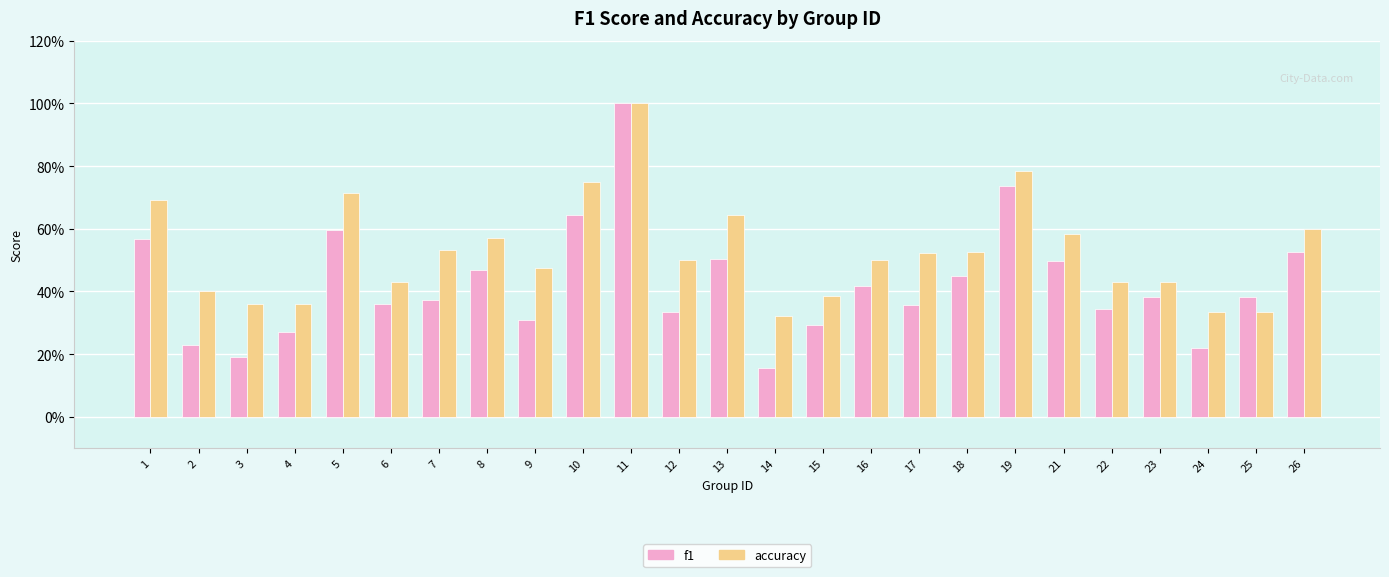

What is the approximate value of f1 at 2?

0.2